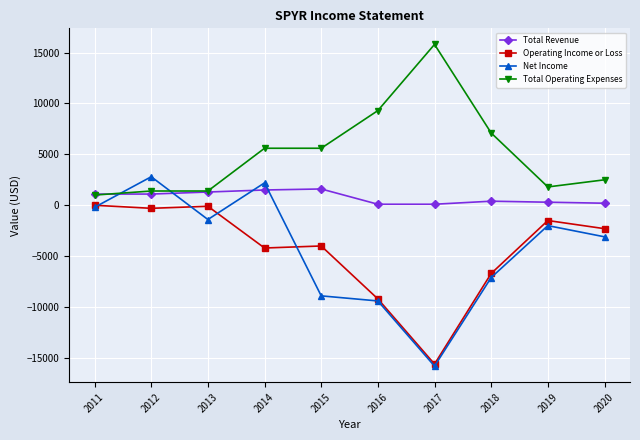

Which label corresponds to the smallest value in the chart?

2017